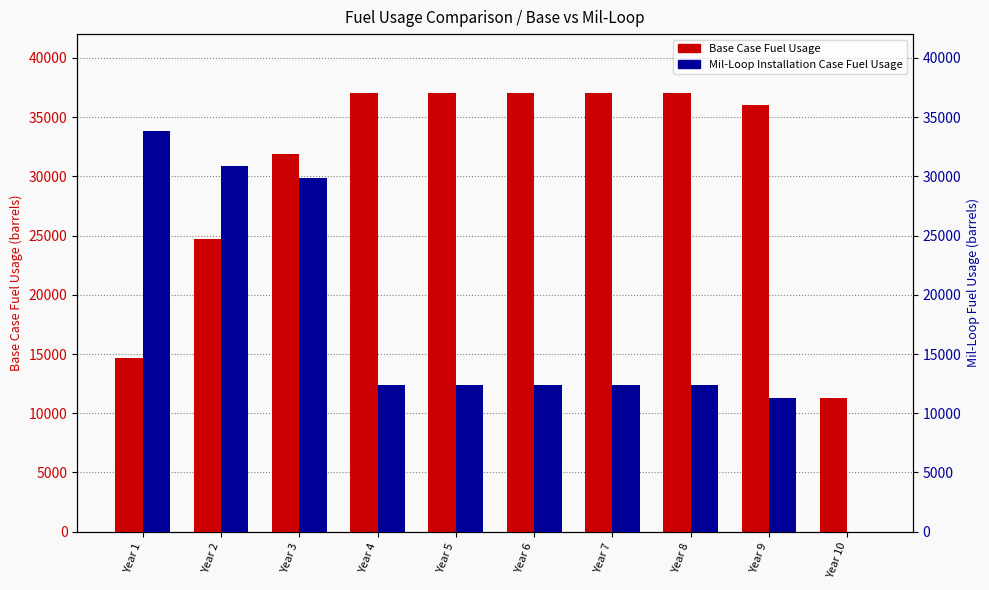

What is the value of the Mil-Loop Installation Case Fuel Usage bar at the 8th from the left?

12342.9